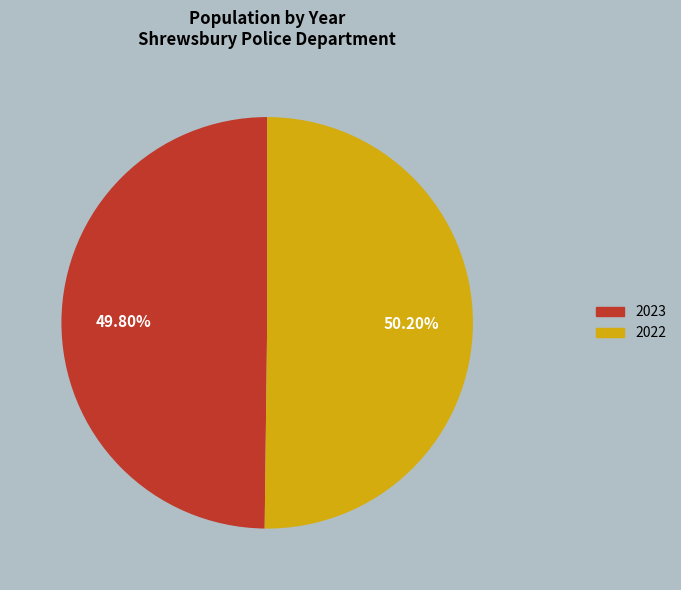

Do 2023 and 2022 together represent more than half of the pie?

Yes